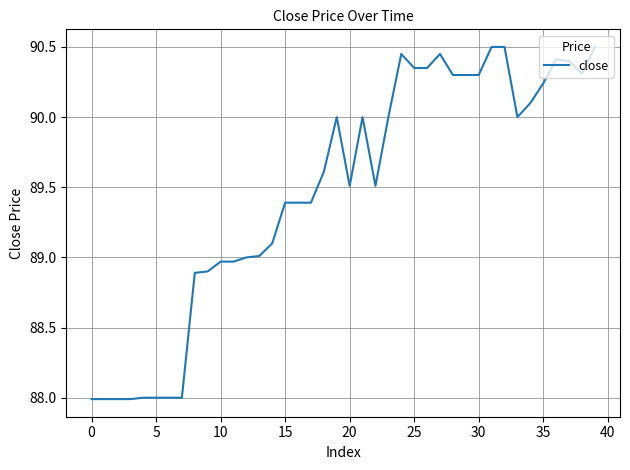

What is the minimum value shown in the chart?

88.0